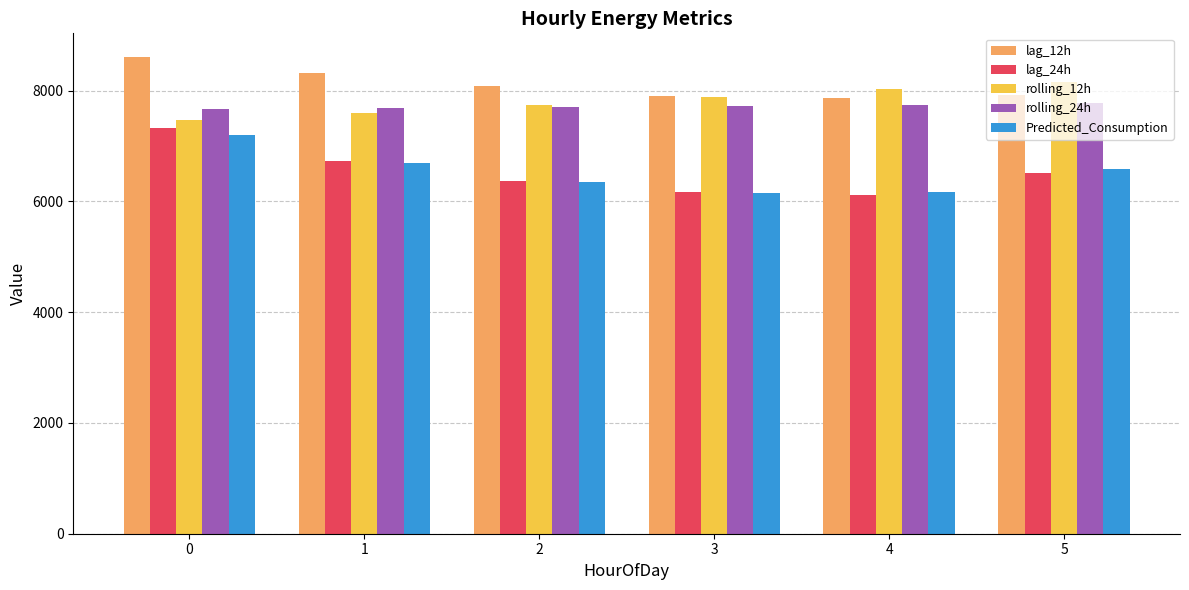

Between 0 and 3, which series saw the biggest shift?

lag_24h